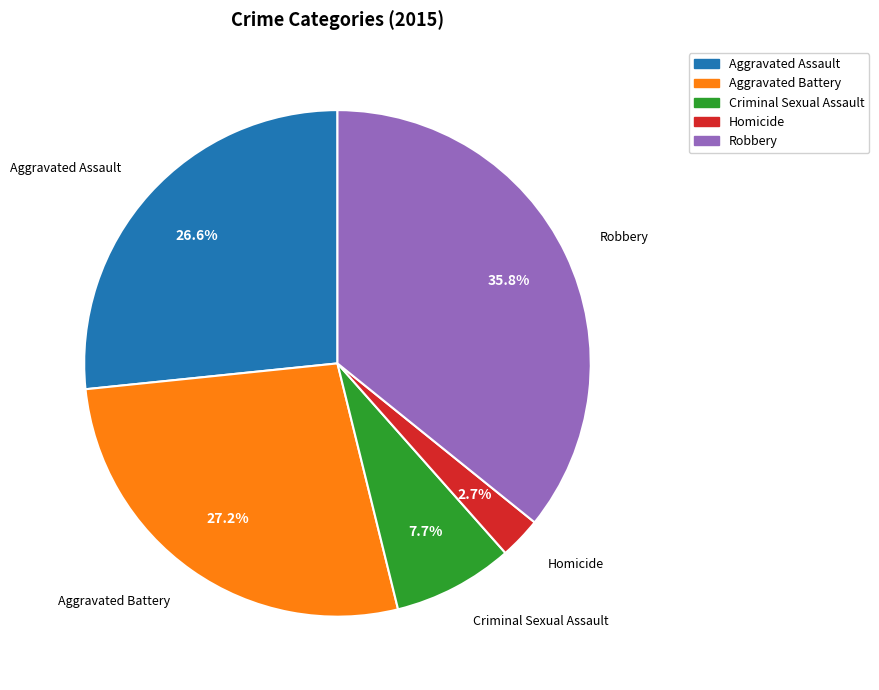

Which slice is the smallest?

Homicide